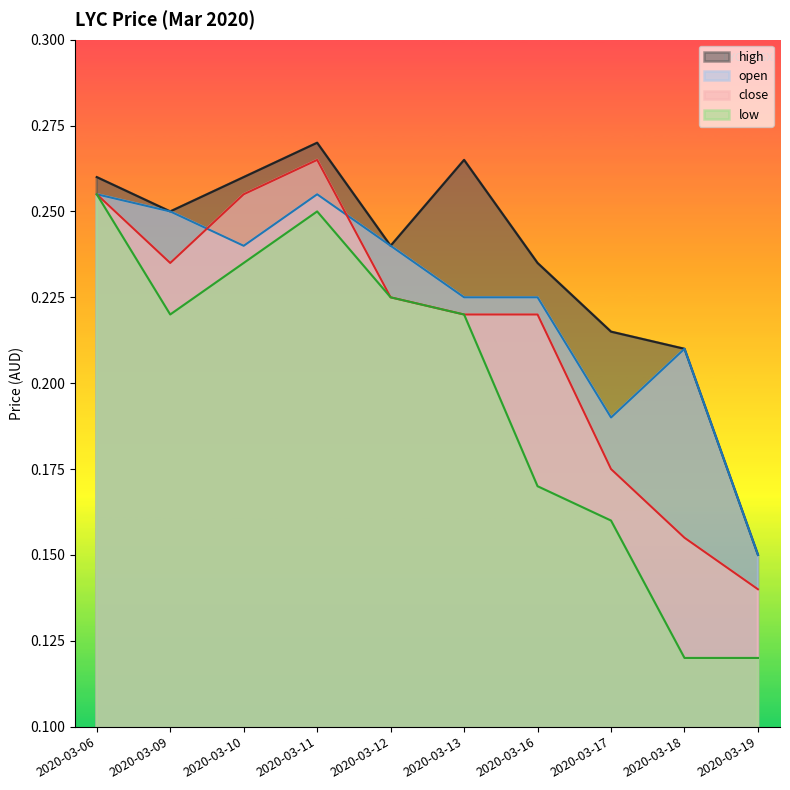

How many interior local valleys does the low series have?

1